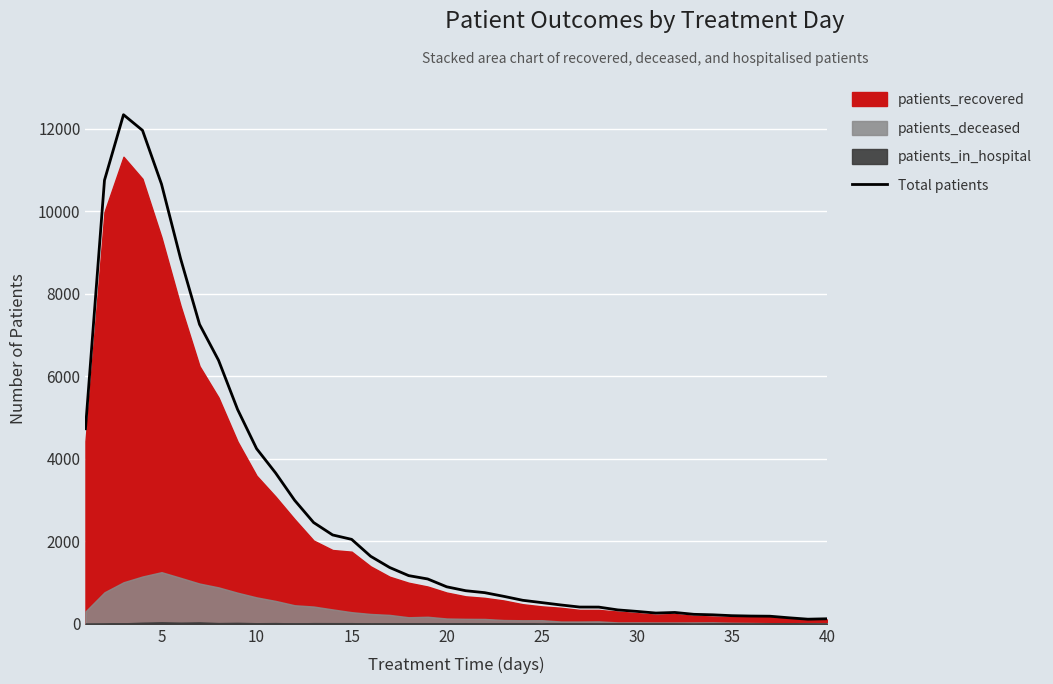

The value at 33 is 343. True or false?

False